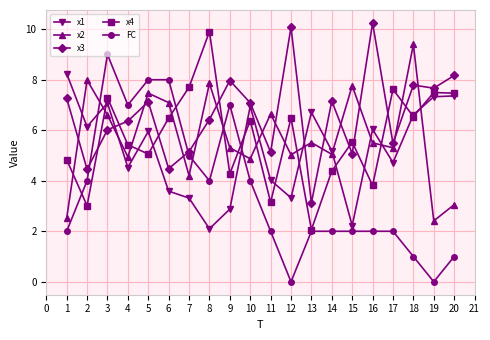

Which label corresponds to the largest value in the chart?

16